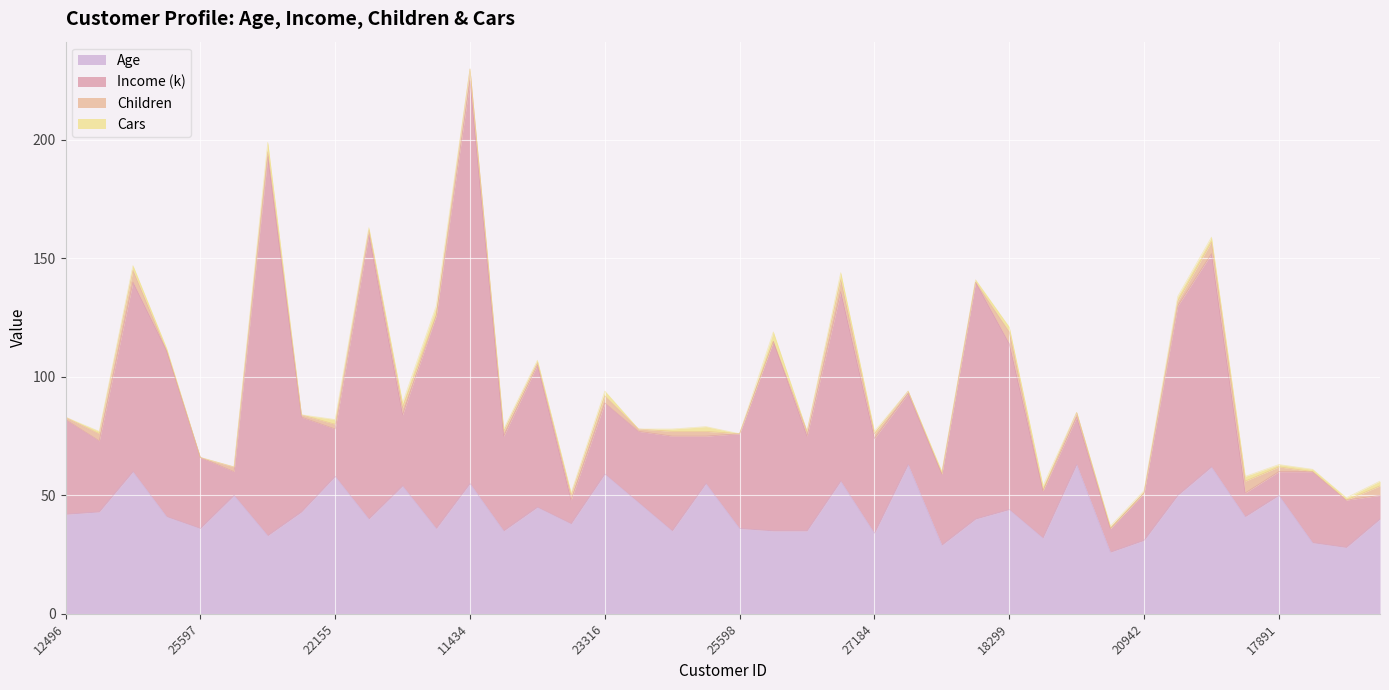

What is the total value across all series at 19364?

84